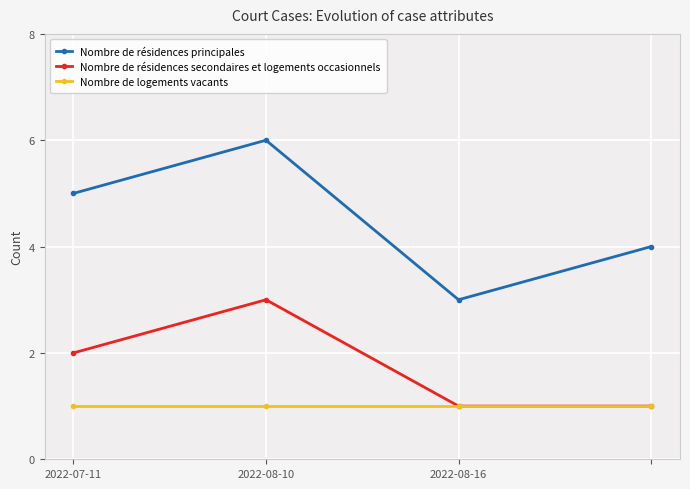

In Nombre de résidences principales, how many points are lower than both neighbors (excluding endpoints)?

1